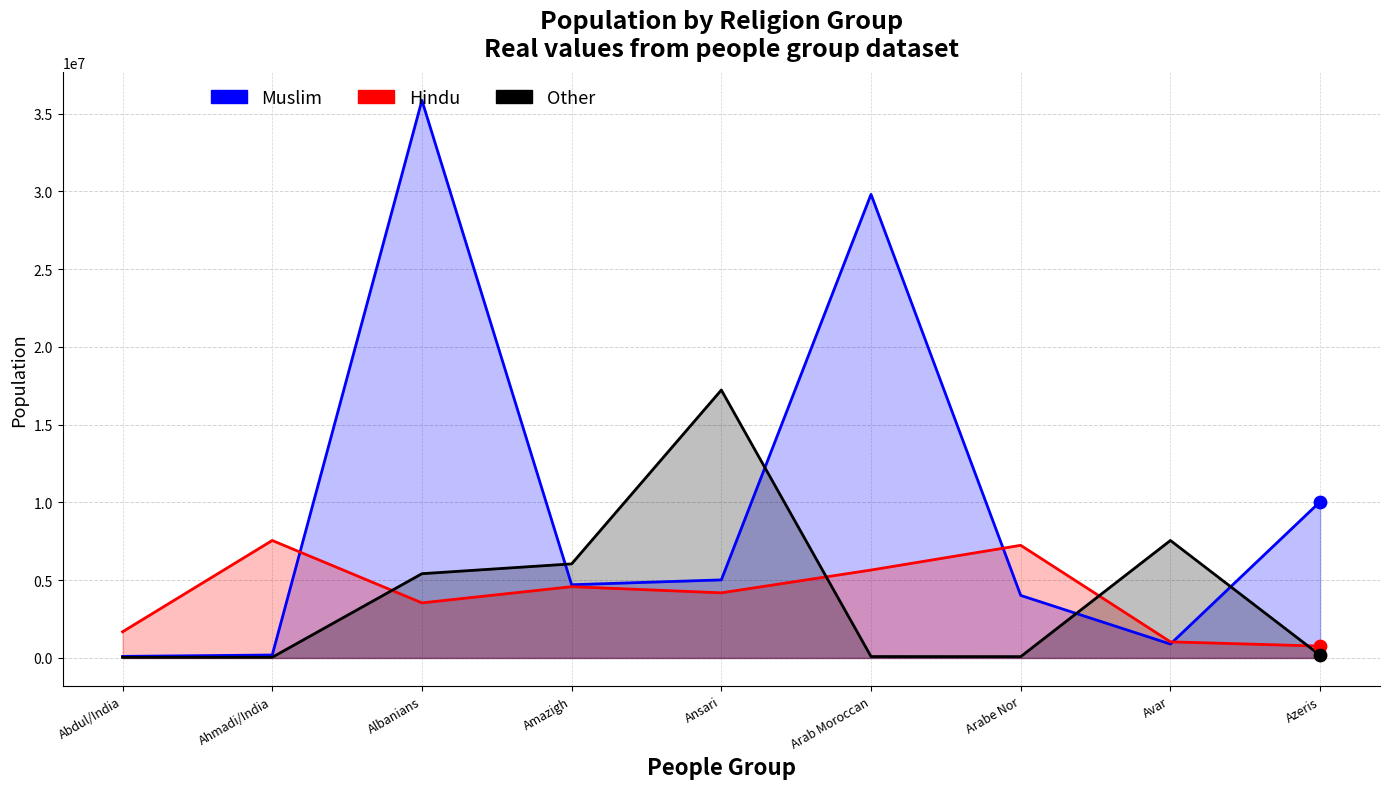

Which series has the widest spread of Y values?

Muslim